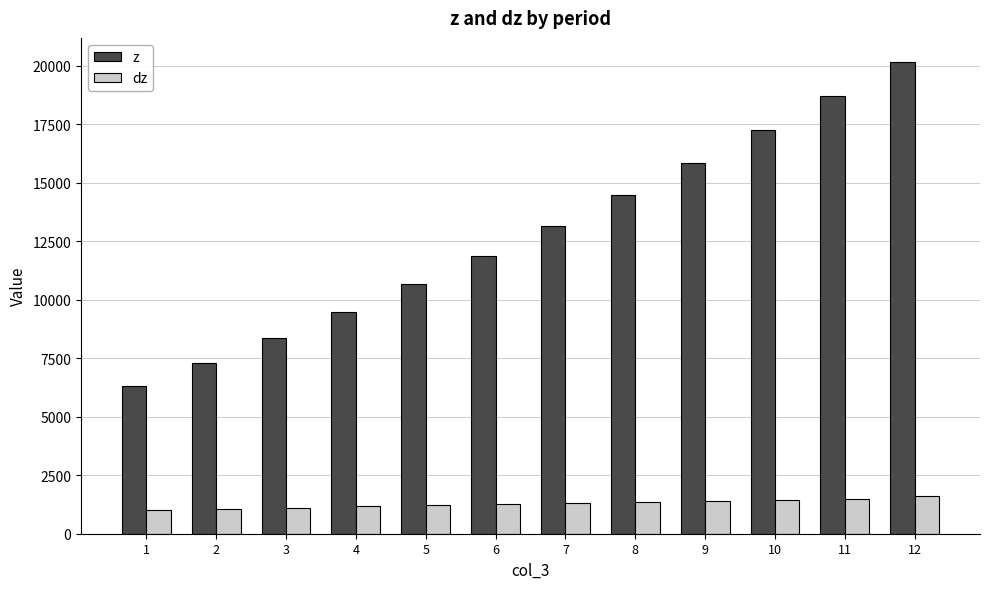

What are all the series names shown in the legend?

z, dz